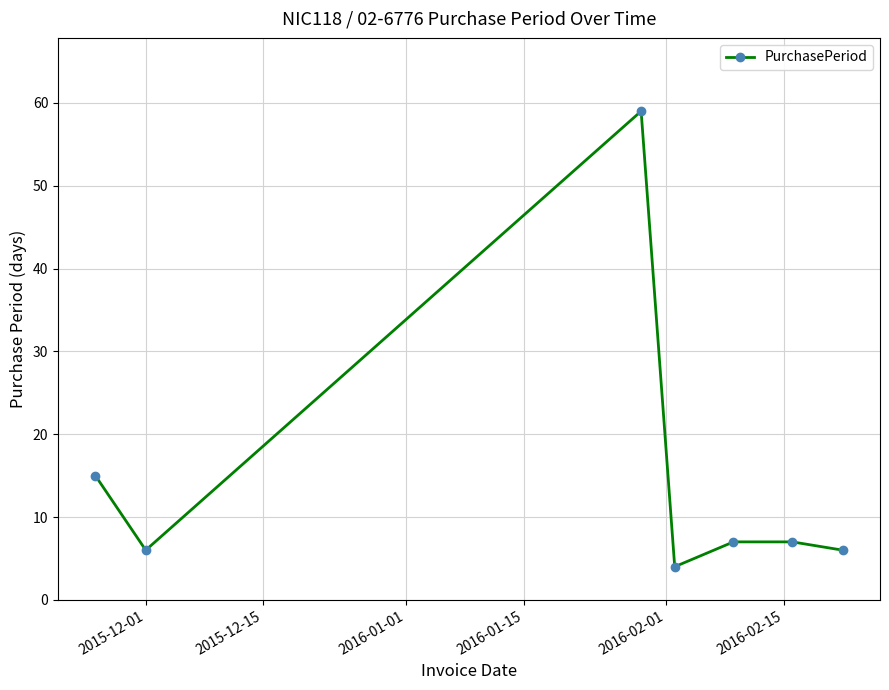

Reading right to left, extract all data points from this chart.

6	7	7	4	59	6	15